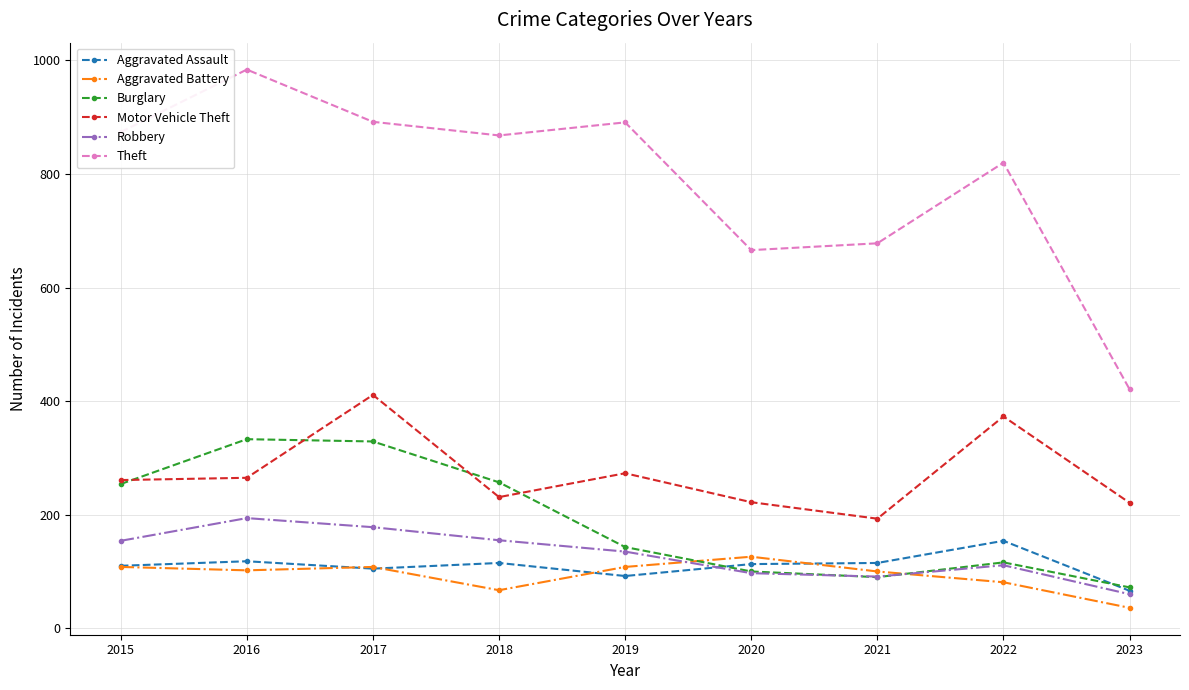

How many interior local valleys does the Theft series have?

2